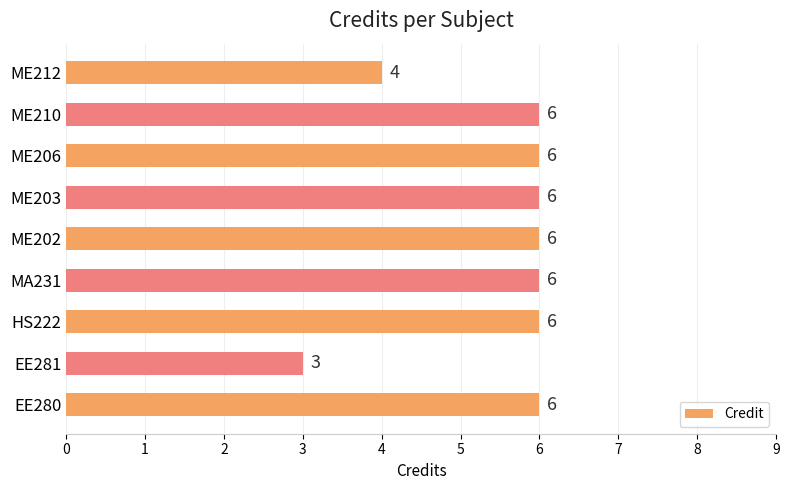

How many categories are shown in the chart?

9